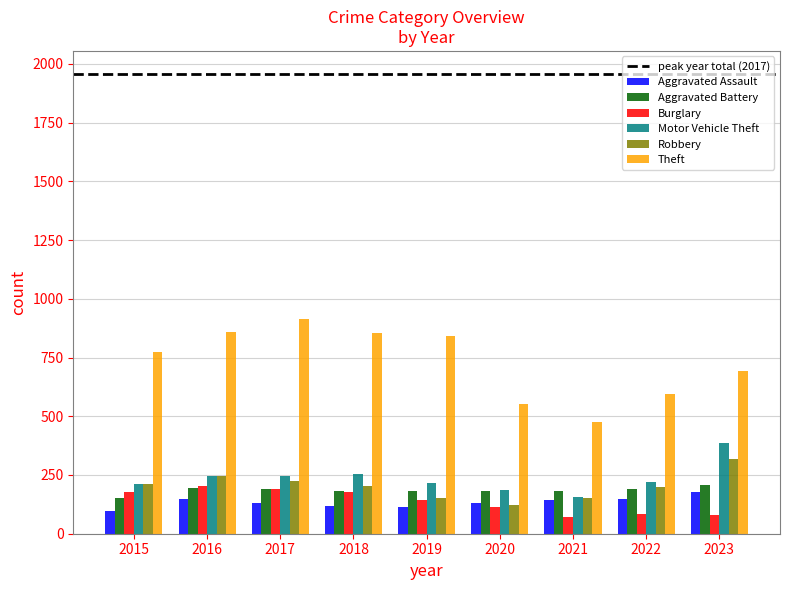

Is the value of Robbery at 2016 greater than the value of Aggravated Assault at 2019?

Yes